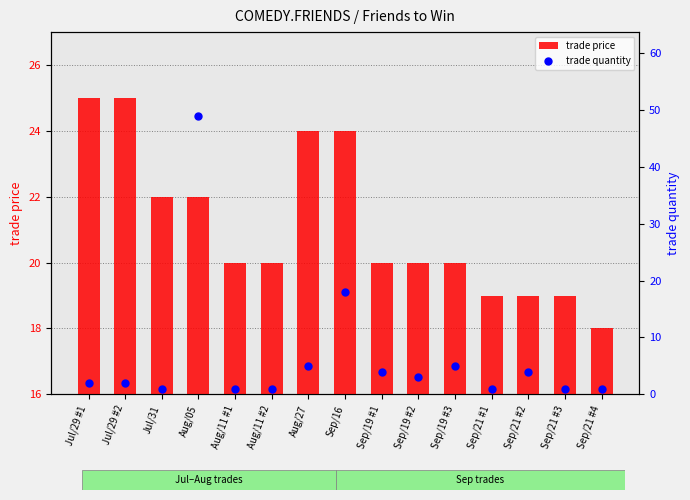

What are all the series names shown in the legend?

trade price, trade quantity